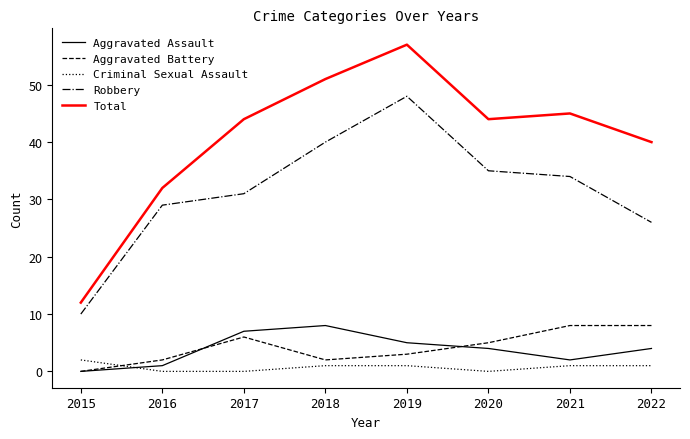

True or false: Aggravated Battery and Robbery intersect in this chart.

False